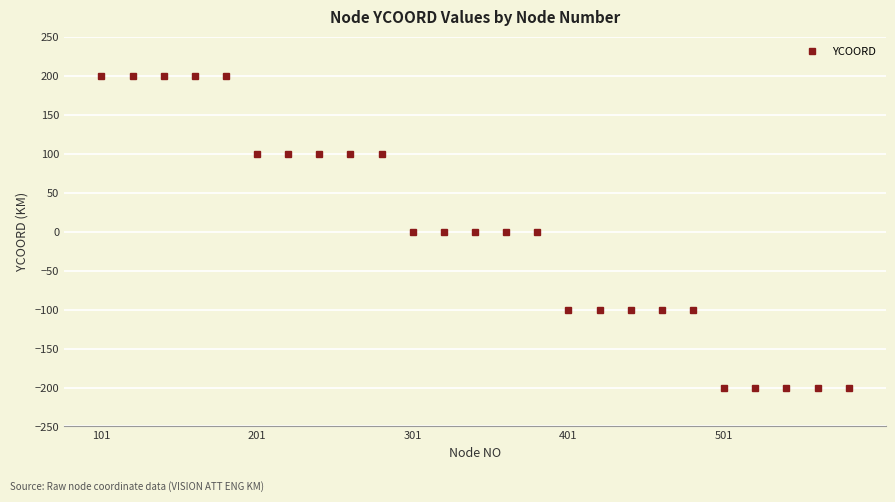

What is the minimum value shown in the chart?

-200